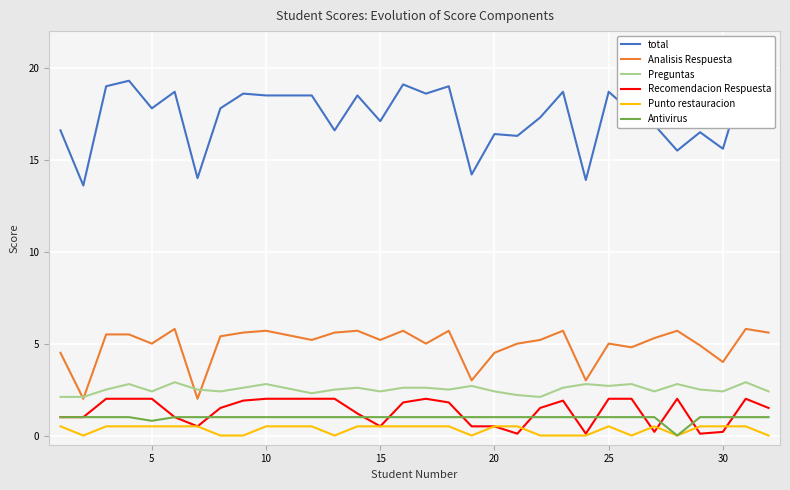

The value of Punto restauracion at 20 is 0.5. True or false?

True